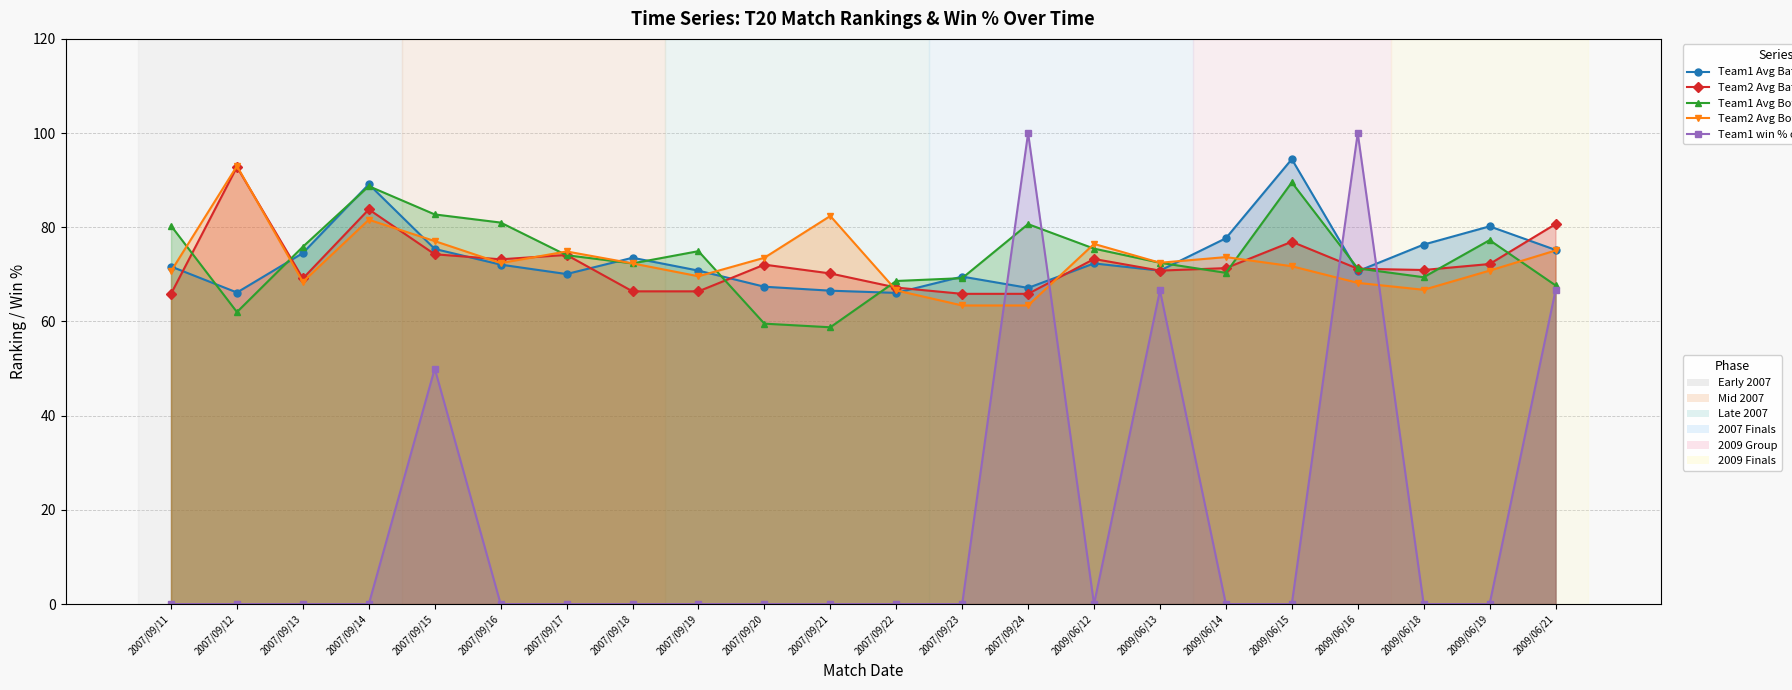

What is the value of the Team2 Avg Batting Ranking point at the 19th from the left?

71.2